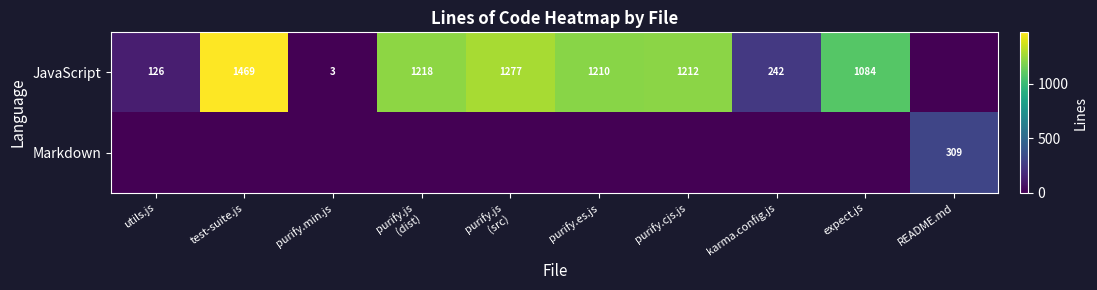

The value of JavaScript at purify.cjs.js is 1212. True or false?

True